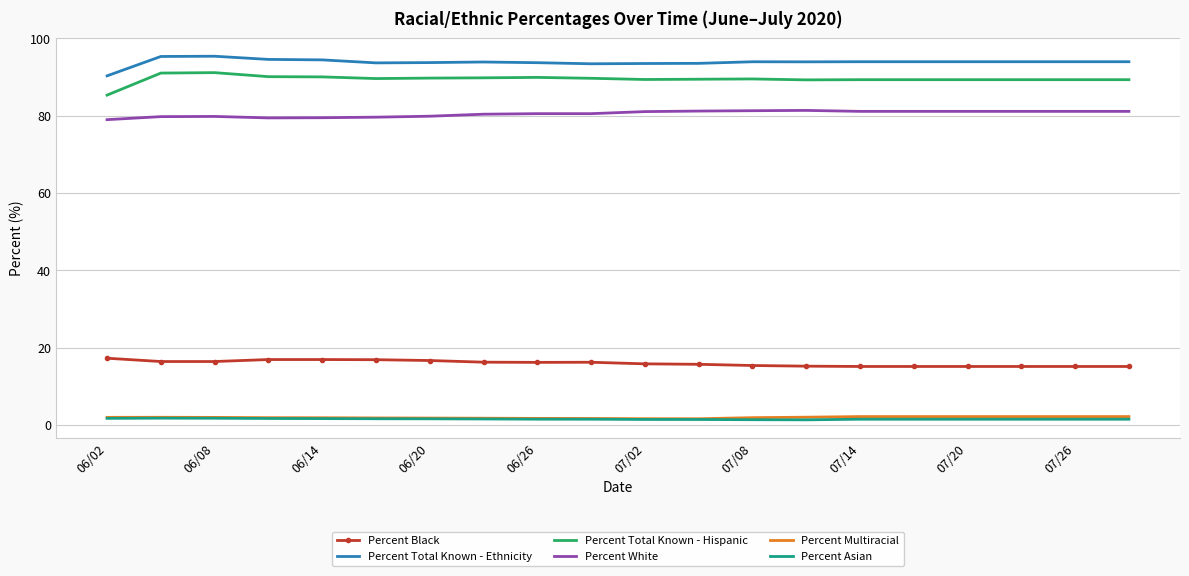

What is the highest value of the Percent White series?

81.3